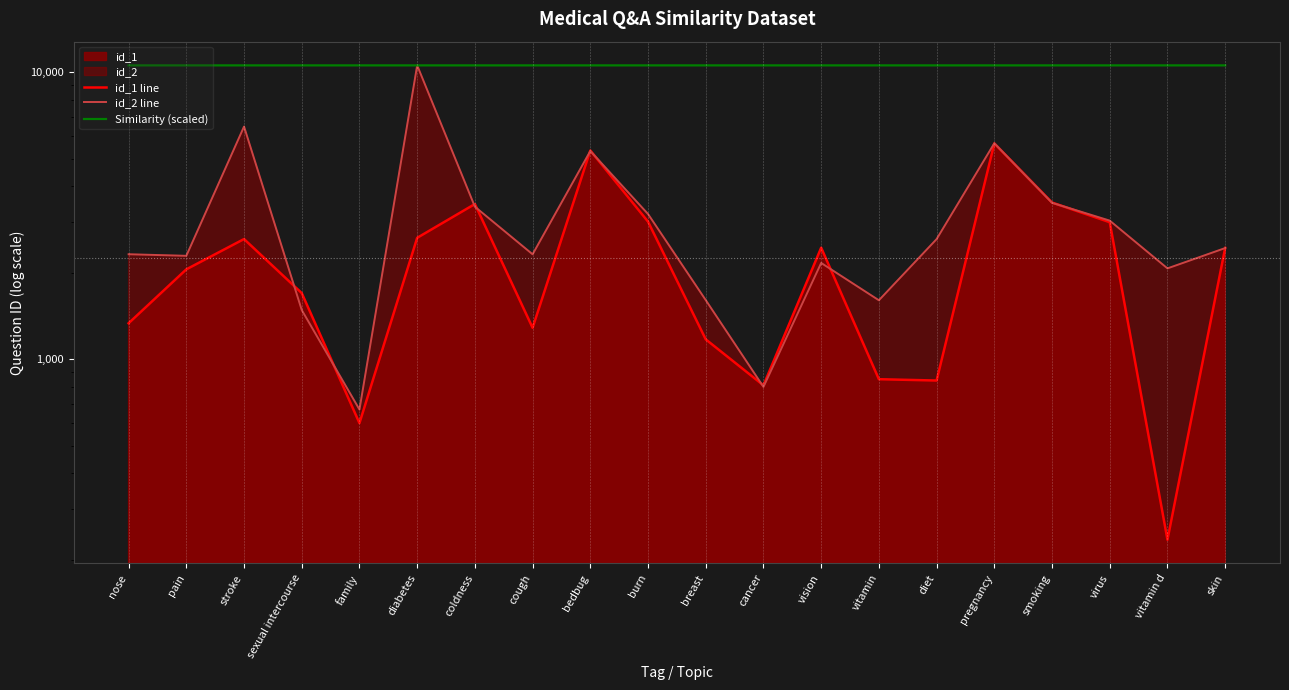

At which category is the sum across all series the highest?

diabetes